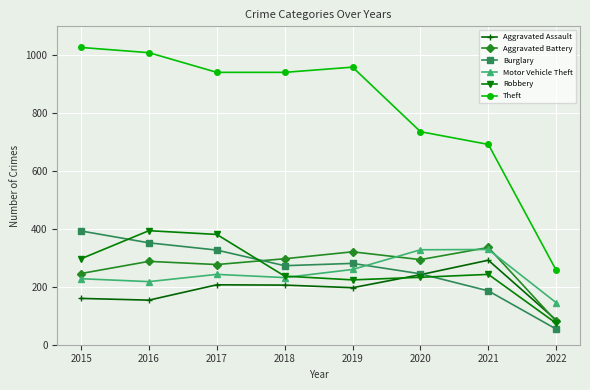

What is the sum of the Robbery values at 2018 and 2022?

311